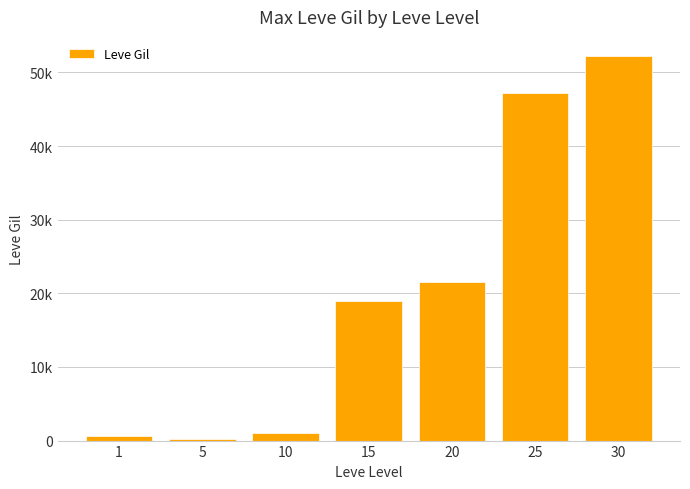

Are the bars horizontal?

No